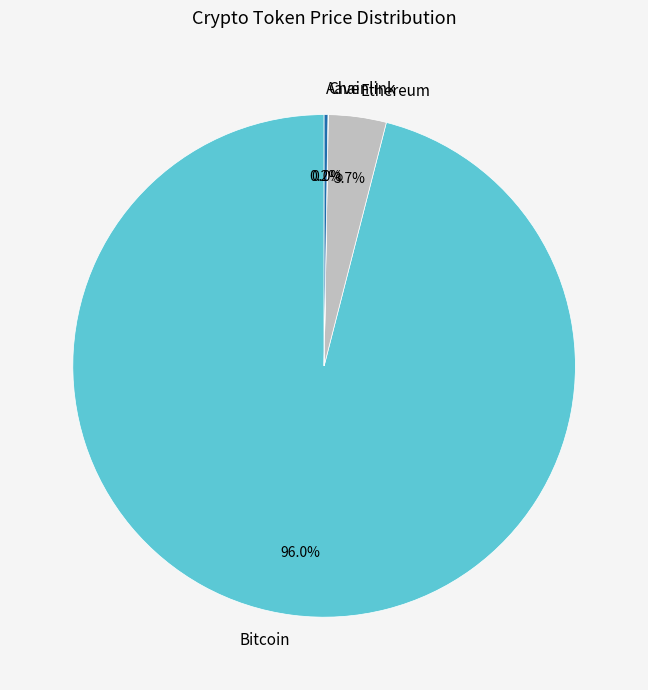

What percentage is NOT represented by Ethereum?

96.3%